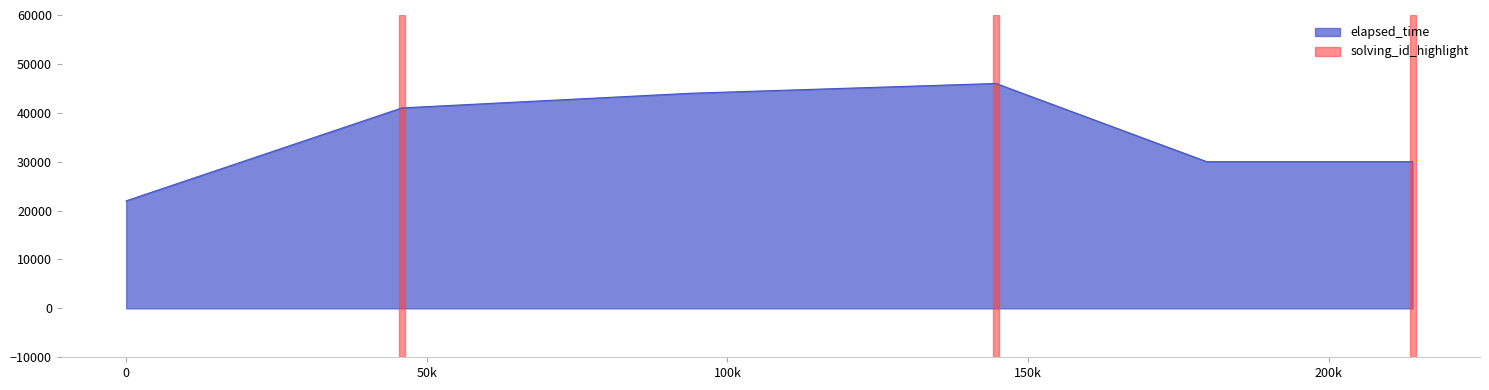

What is the difference between the maximum and minimum values?

24000